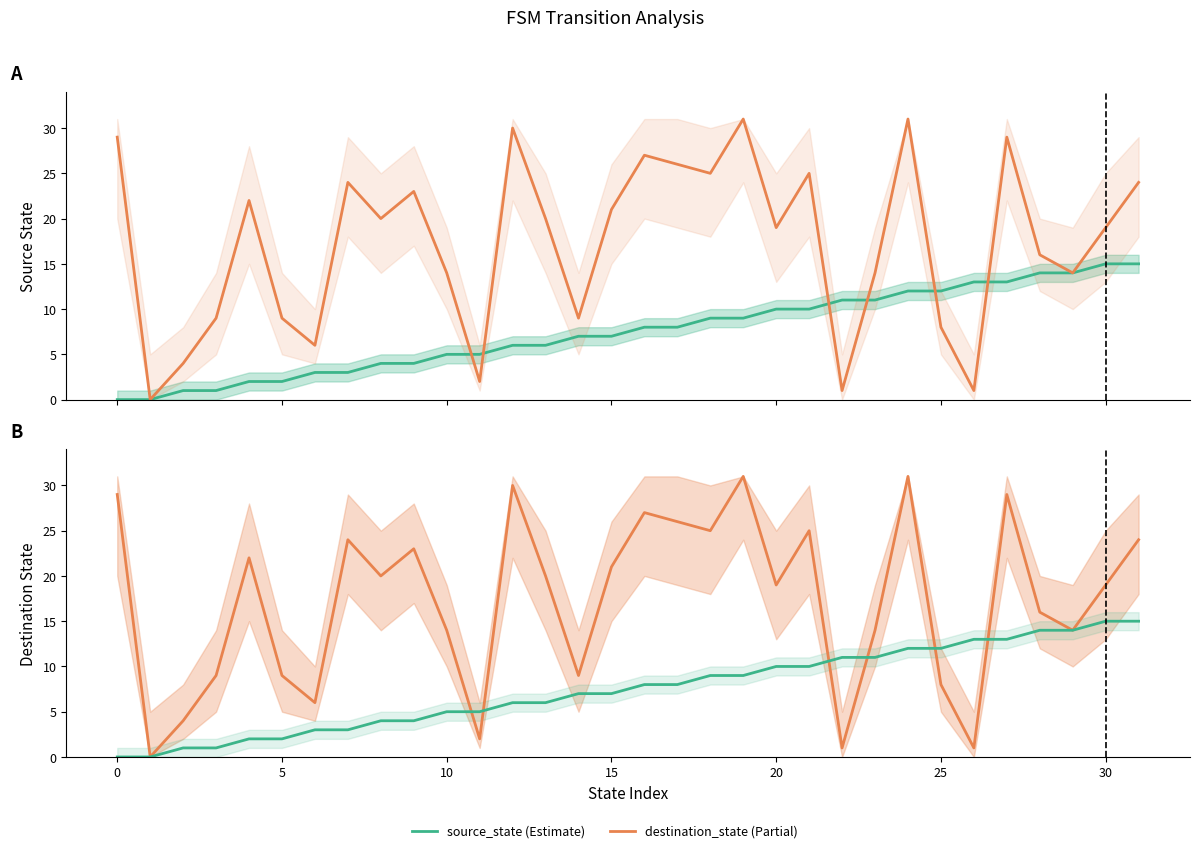

What is the difference between the highest and lowest values at 15?

20